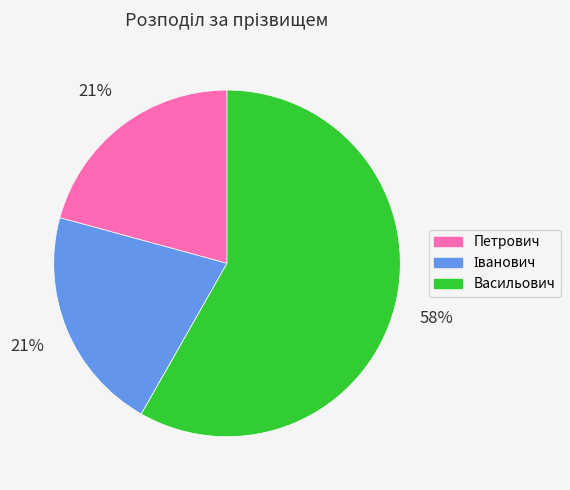

Combined, do Петрович and Васильович account for over 50%?

Yes